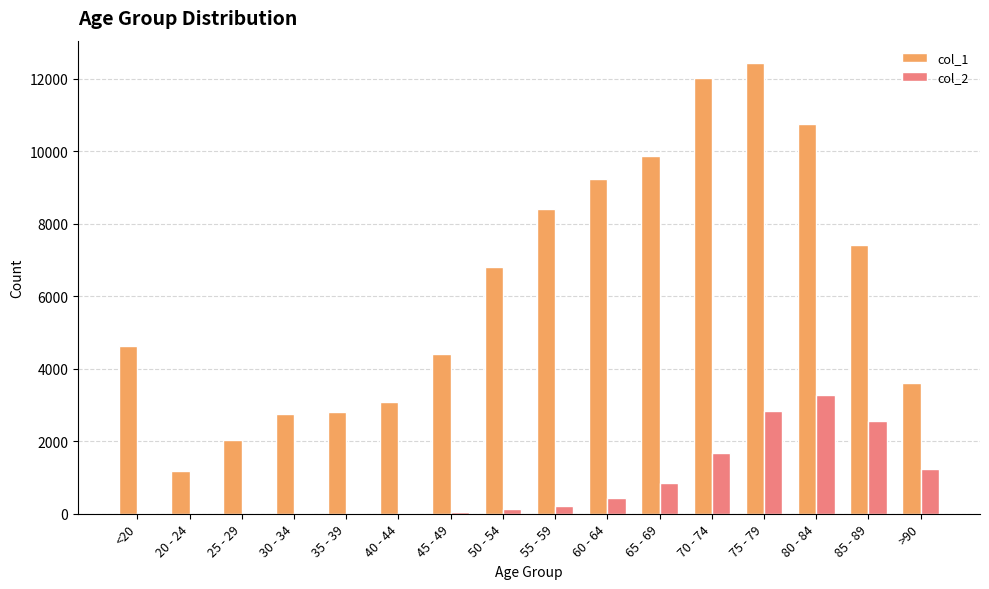

Which series has the largest total across all categories?

col_1